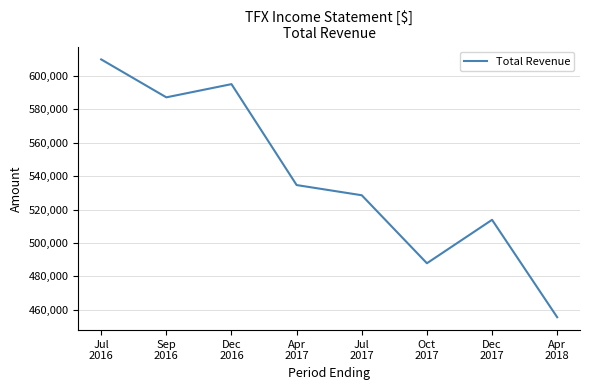

What is the maximum value shown in the chart?

609900